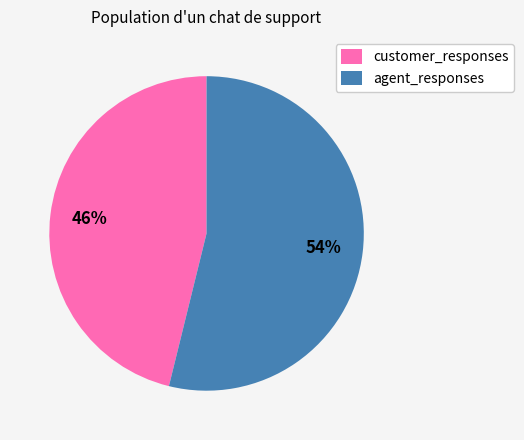

Between agent_responses and customer_responses, which is larger?

agent_responses